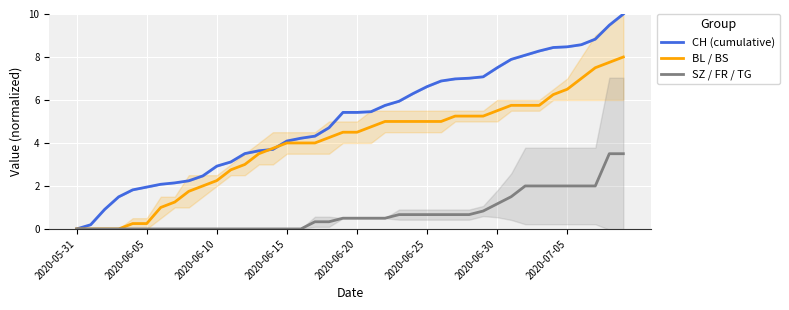

What is the spread (max minus min) of values at 17?

4.0